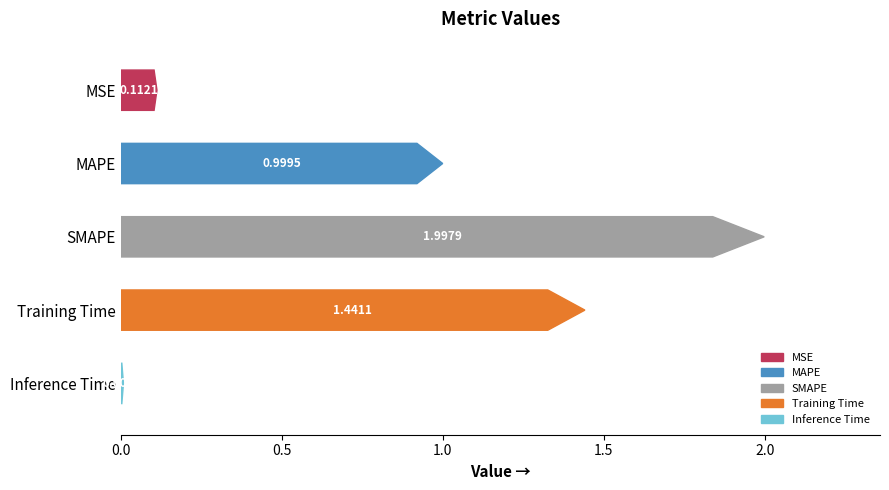

At which label is the value closest to 1?

MAPE